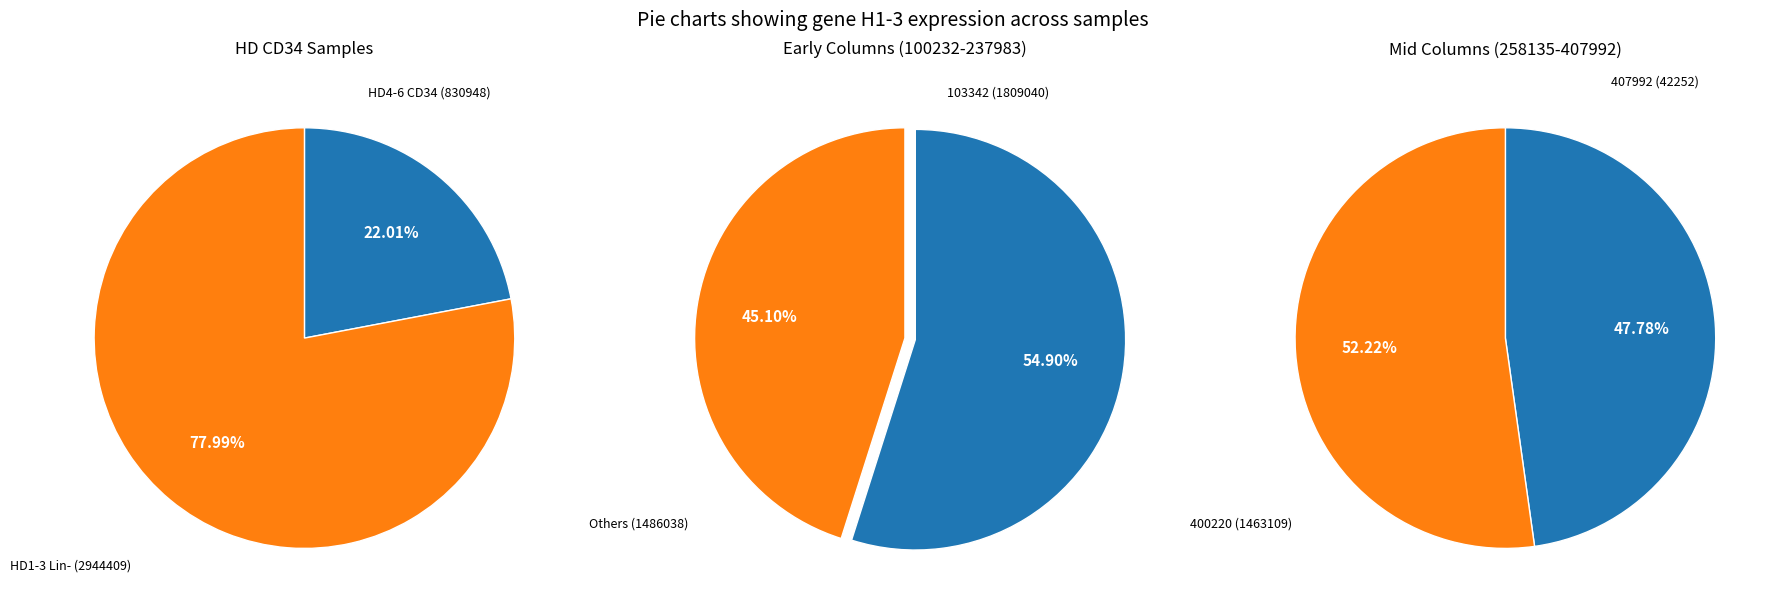

What is the spread (max minus min) of values at 1?

326161